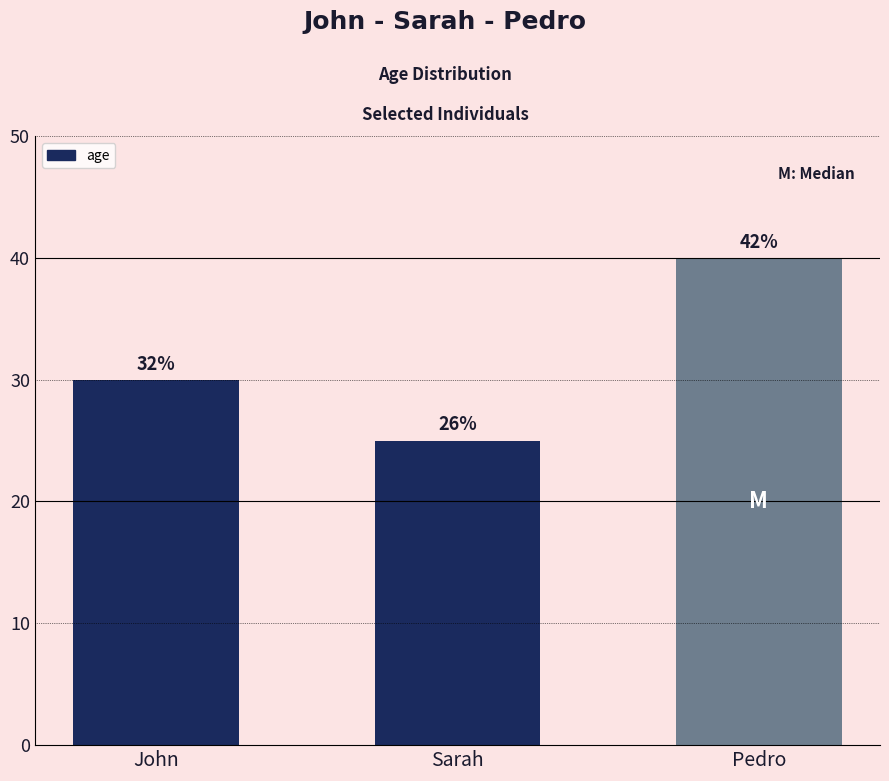

Which label corresponds to the smallest value in the chart?

Sarah